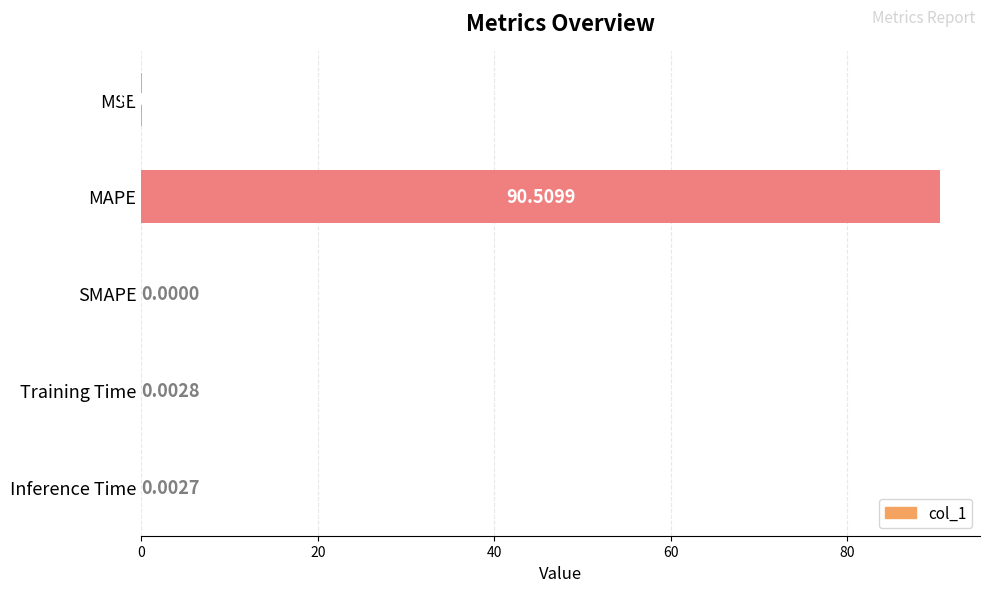

How many series are shown in this chart?

1